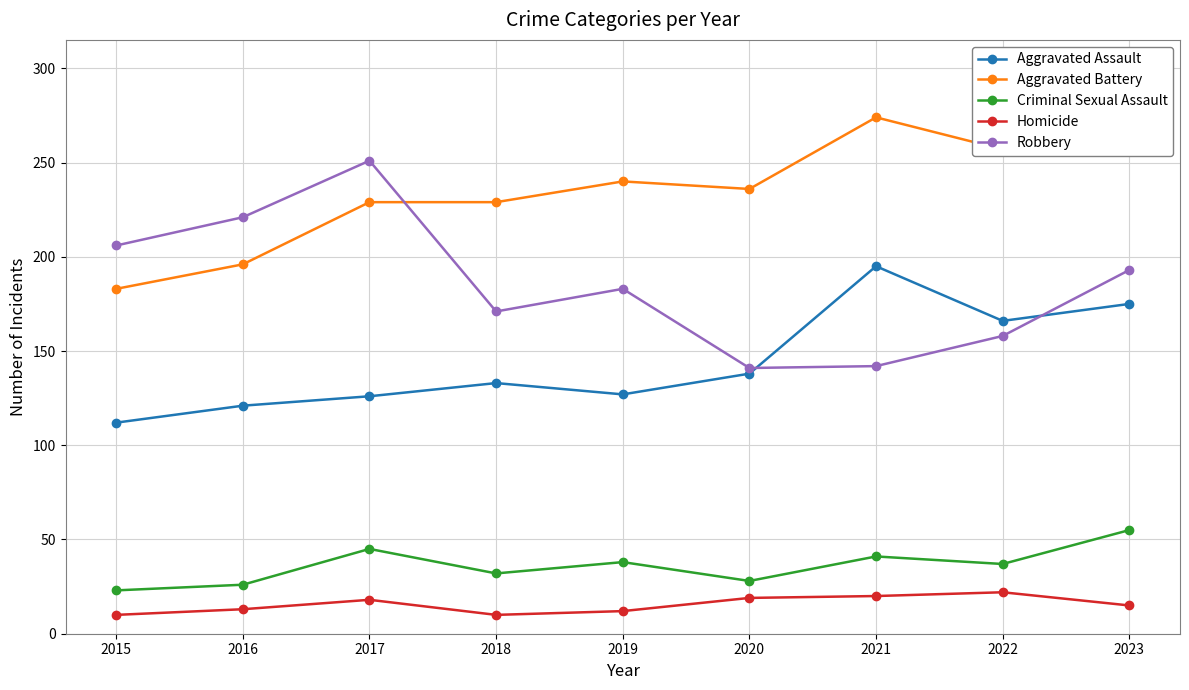

What is the highest value of the Robbery series?

251